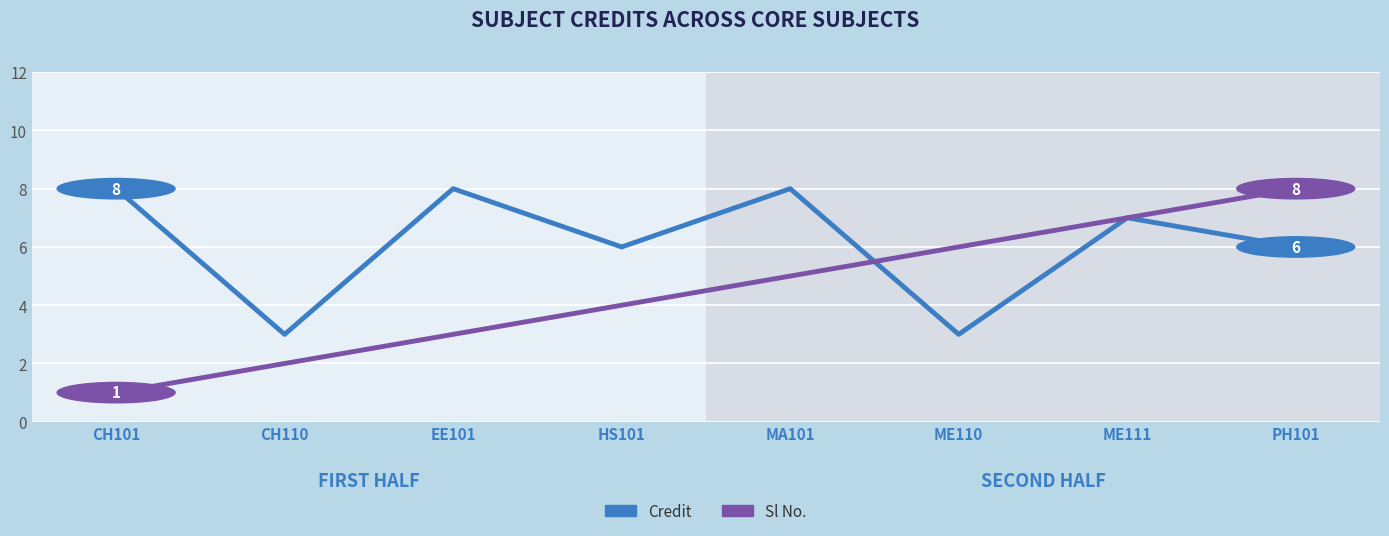

Which series has the widest spread of values?

Sl No.